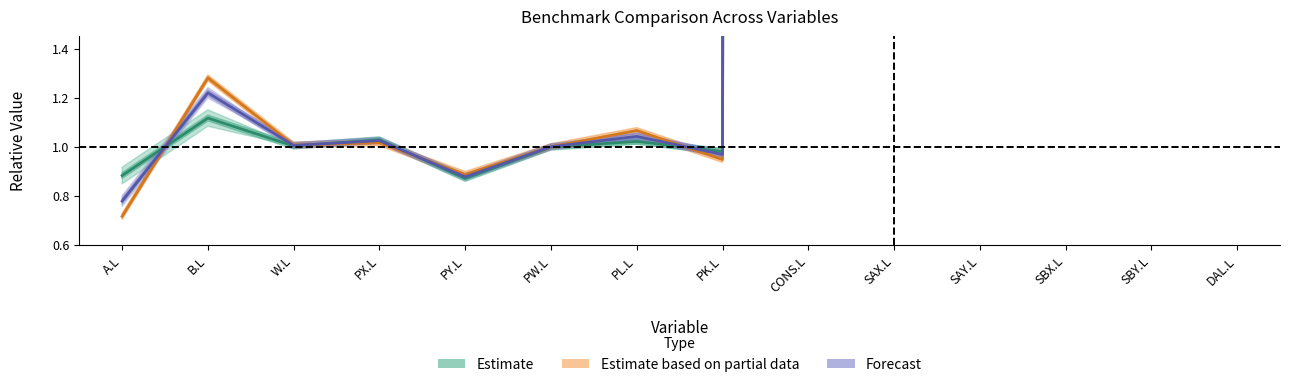

Reading left to right, what are all the values shown in this chart?

Estimate: 0.9	1.1	1.0	1.0	0.9	1.0	1.0	1.0	200.0	80.0	20.0	30.0	80.0	38.9
Estimate based on partial data: 0.7	1.3	1.0	1.0	0.9	1.0	1.1	0.9	200.0	84.6	15.1	33.8	76.0	37.3
Forecast: 0.8	1.2	1.0	1.0	0.9	1.0	1.0	1.0	200.0	82.2	17.6	33.4	76.3	38.0